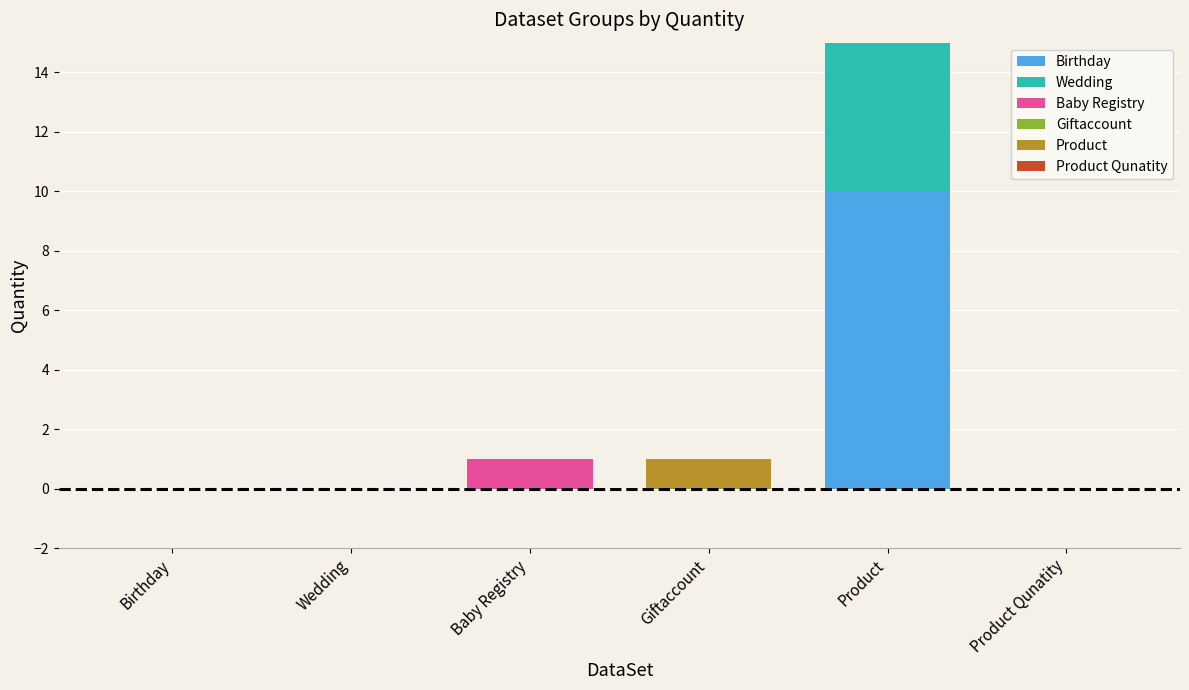

At how many categories does at least one series exceed 0?

3